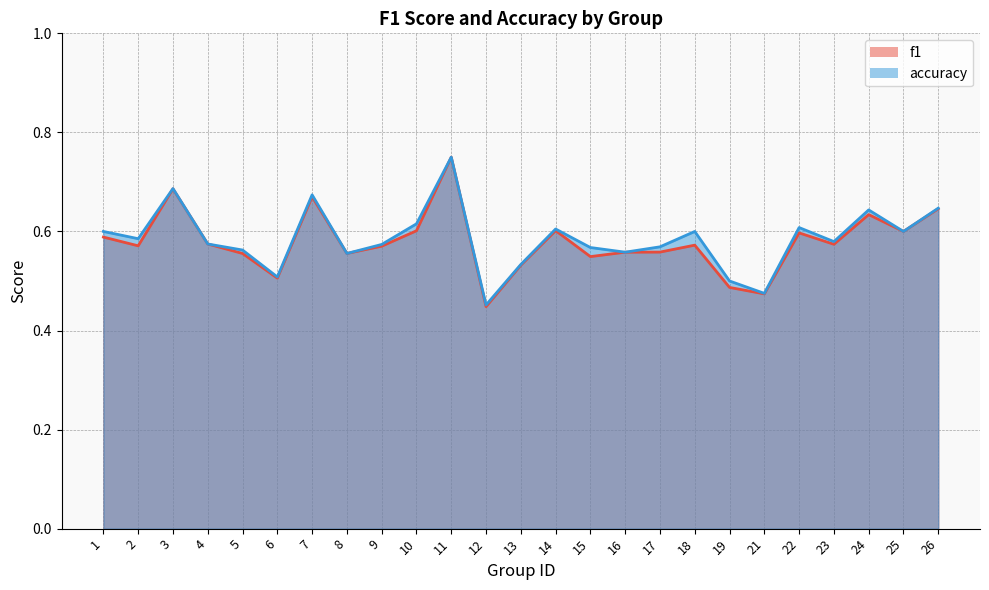

Rank the series at 24 from lowest to highest value.

f1, accuracy